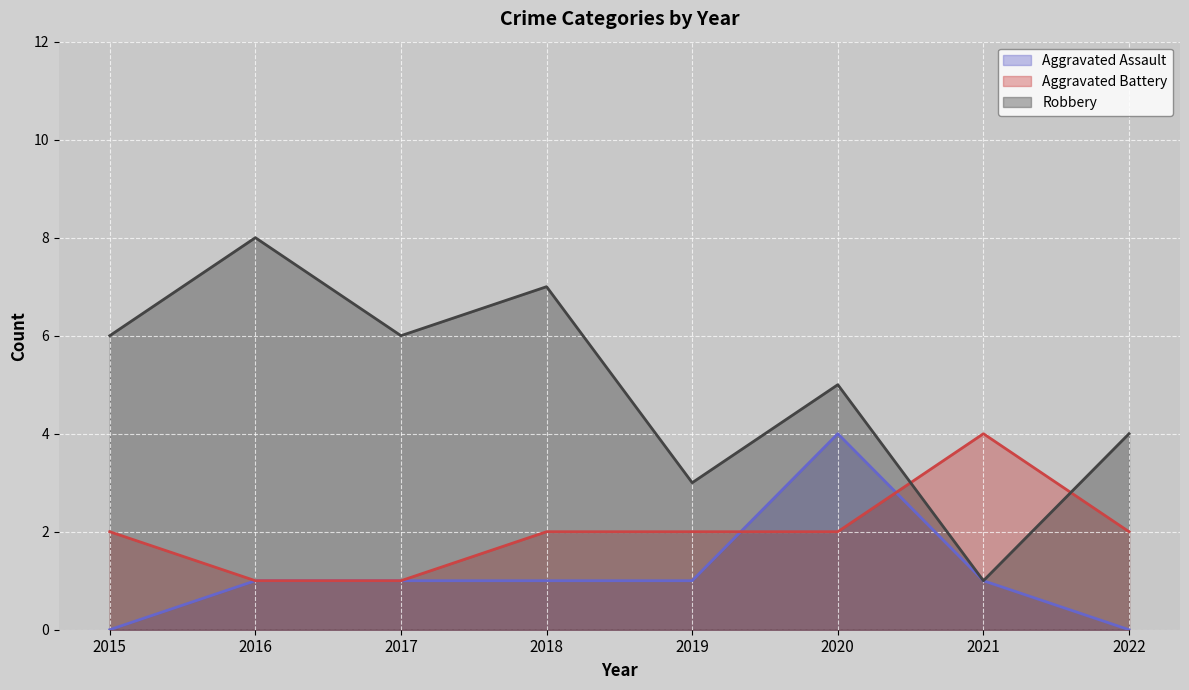

Is the value of Aggravated Assault at 2015 greater than the value of Aggravated Battery at 2021?

No